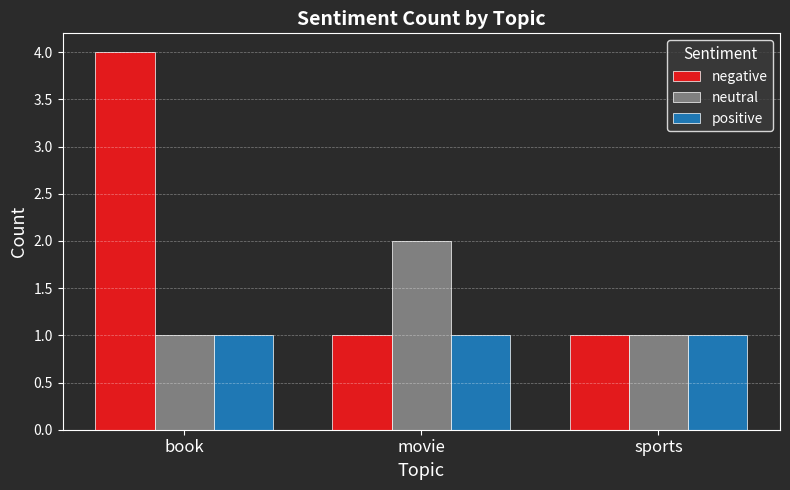

Reading right to left, extract all data points from this chart.

negative: 1	1	4
neutral: 1	2	1
positive: 1	1	1